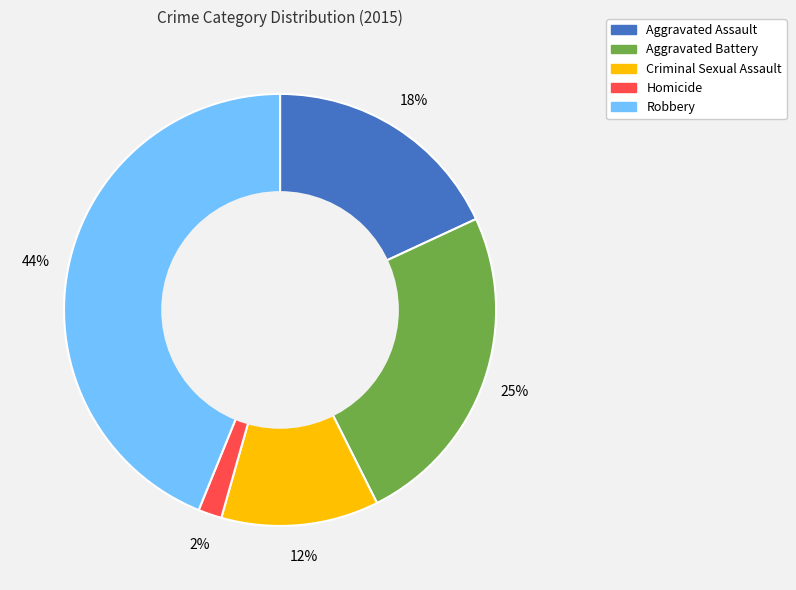

To the nearest percent, what is the difference between the largest and smallest slice percentages?

42%